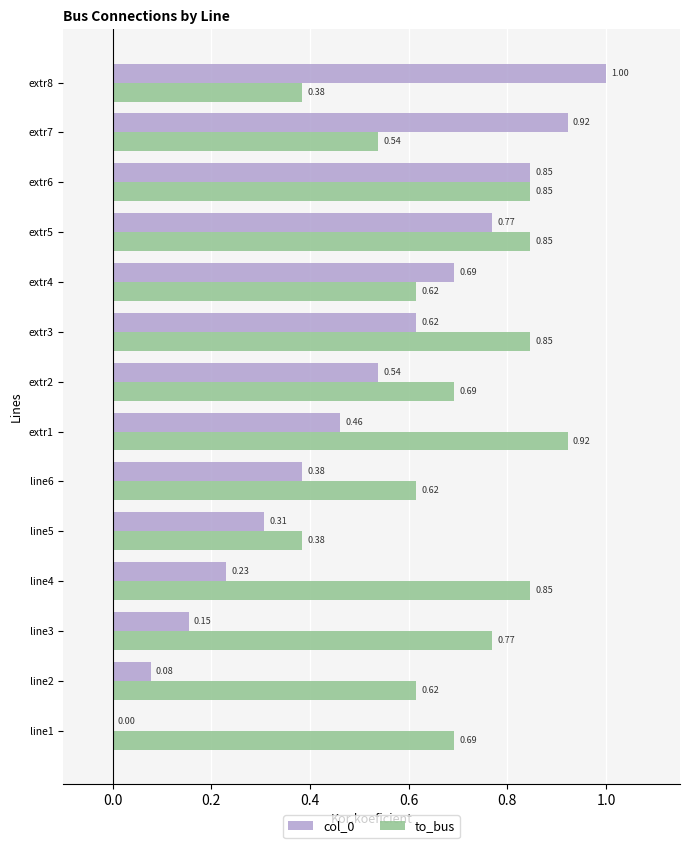

Which series has the largest total across all categories?

to_bus